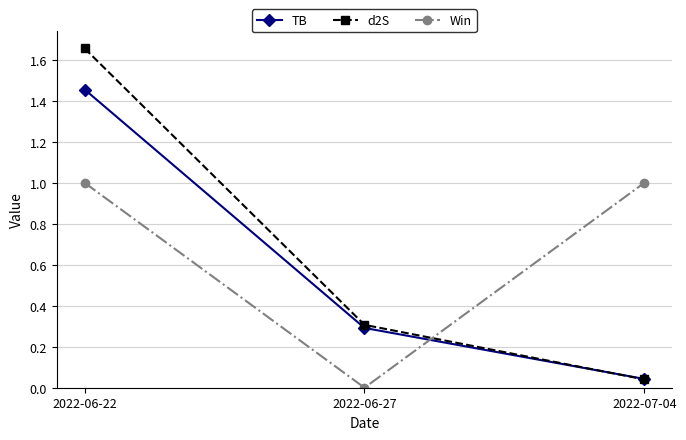

What are all the series names shown in the legend?

TB, d2S, Win